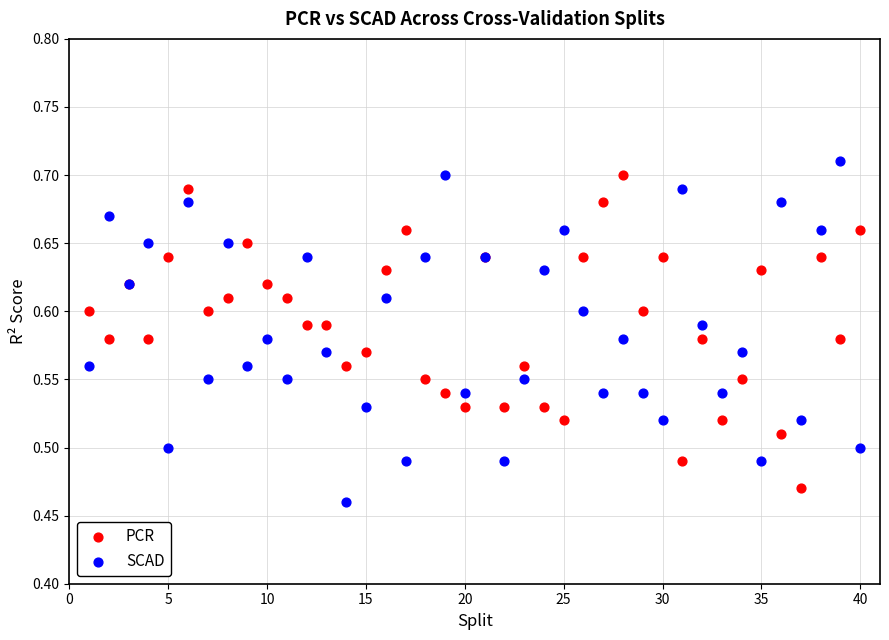

What are all the series names shown in the legend?

PCR, SCAD